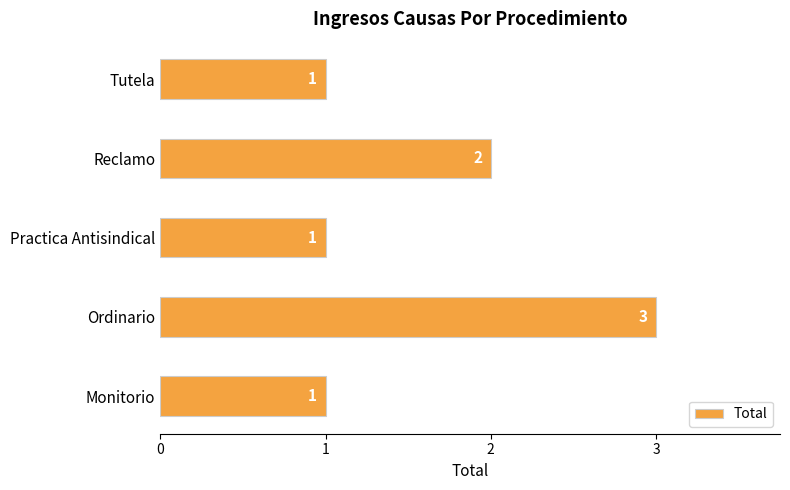

True or false: the data shows 1 at Monitorio.

True